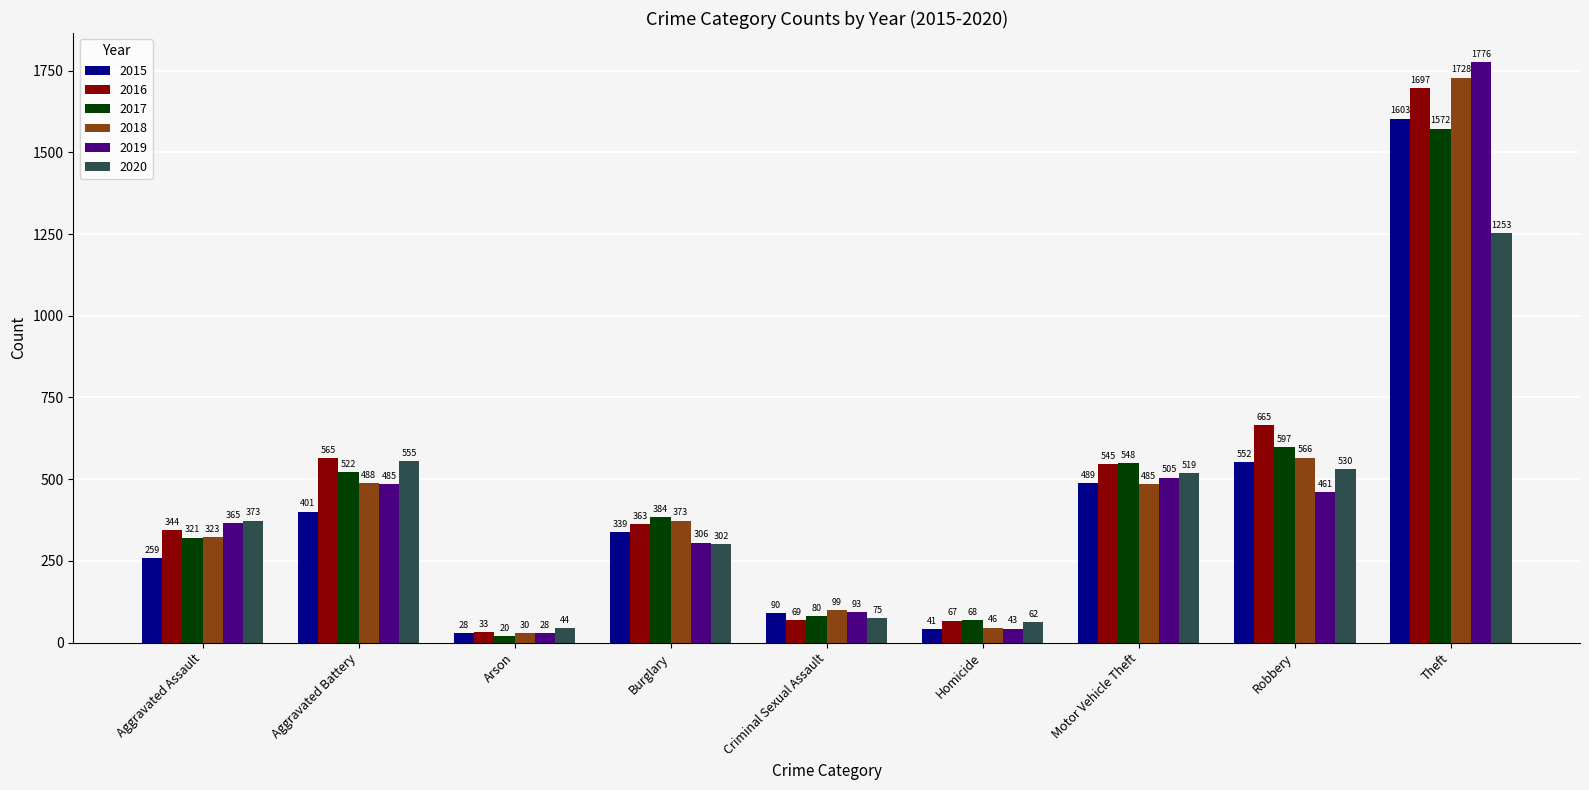

Reading left to right, what are all the values shown in this chart?

2015: 259	401	28	339	90	41	489	552	1603
2016: 344	565	33	363	69	67	545	665	1697
2017: 321	522	20	384	80	68	548	597	1572
2018: 323	488	30	373	99	46	485	566	1728
2019: 365	485	28	306	93	43	505	461	1776
2020: 373	555	44	302	75	62	519	530	1253